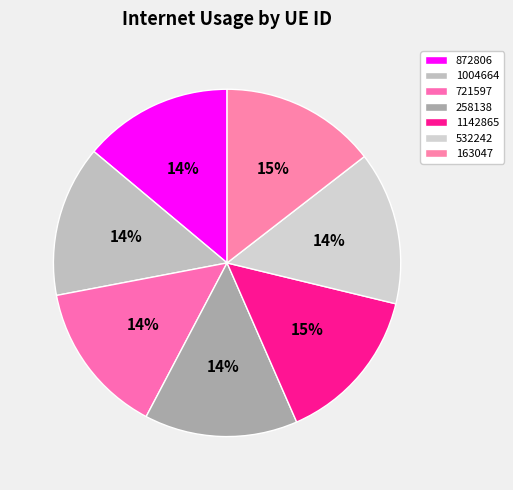

To the nearest percent, what percentage of the pie is 258138?

14%